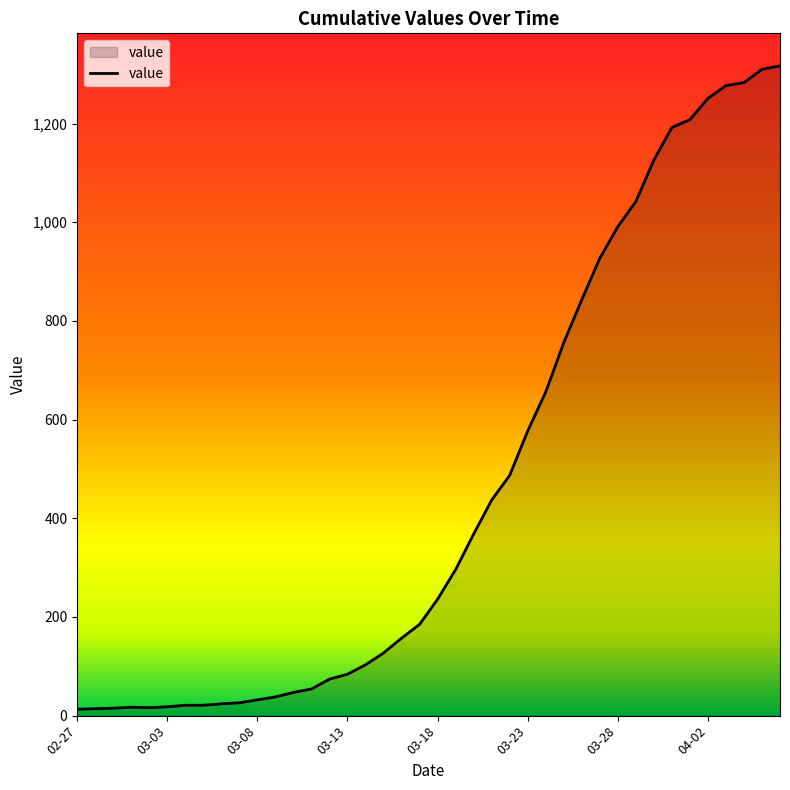

What is the maximum value shown in the chart?

1317